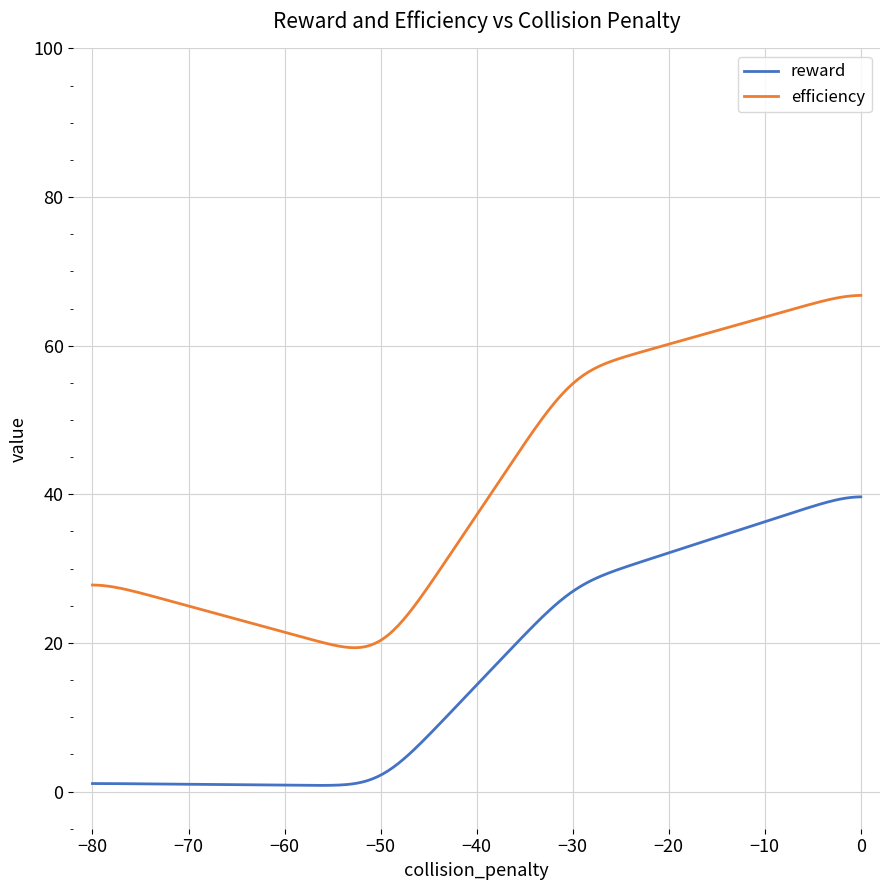

True or false: reward and efficiency intersect in this chart.

False